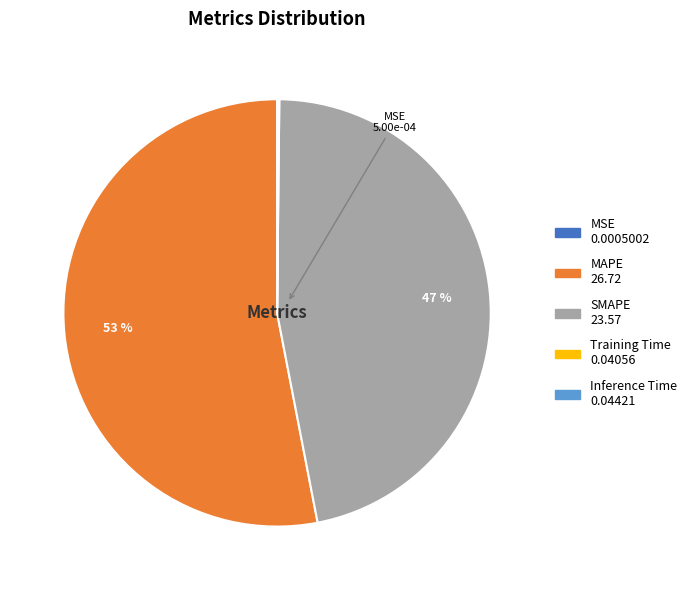

Is it true that SMAPE is 47% of the pie?

True